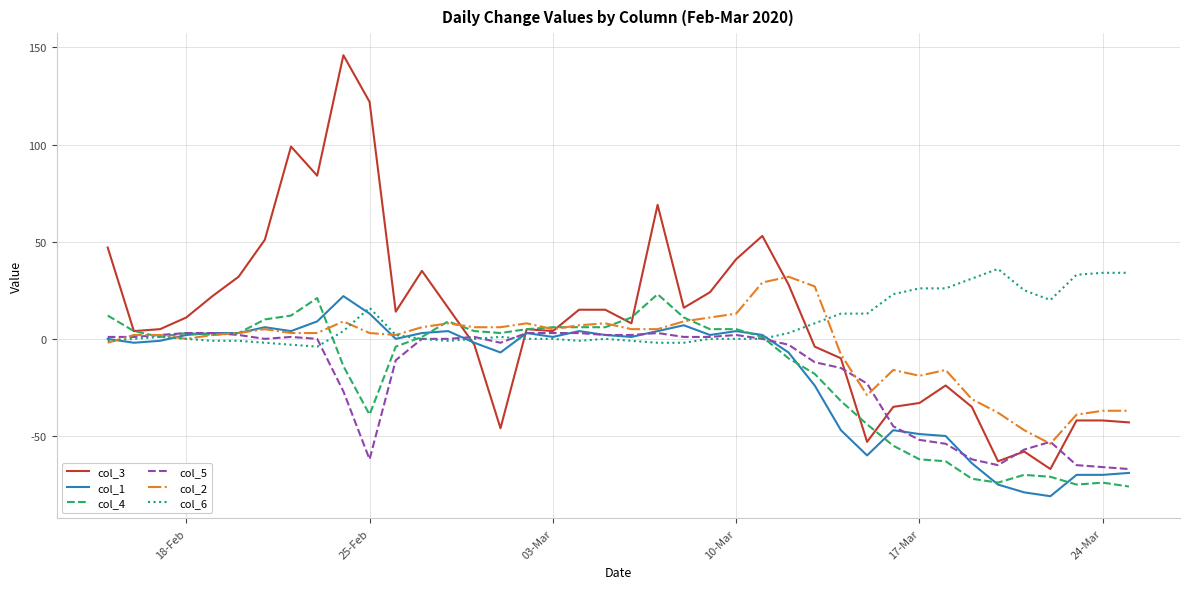

Which series has the widest spread of values?

col_3